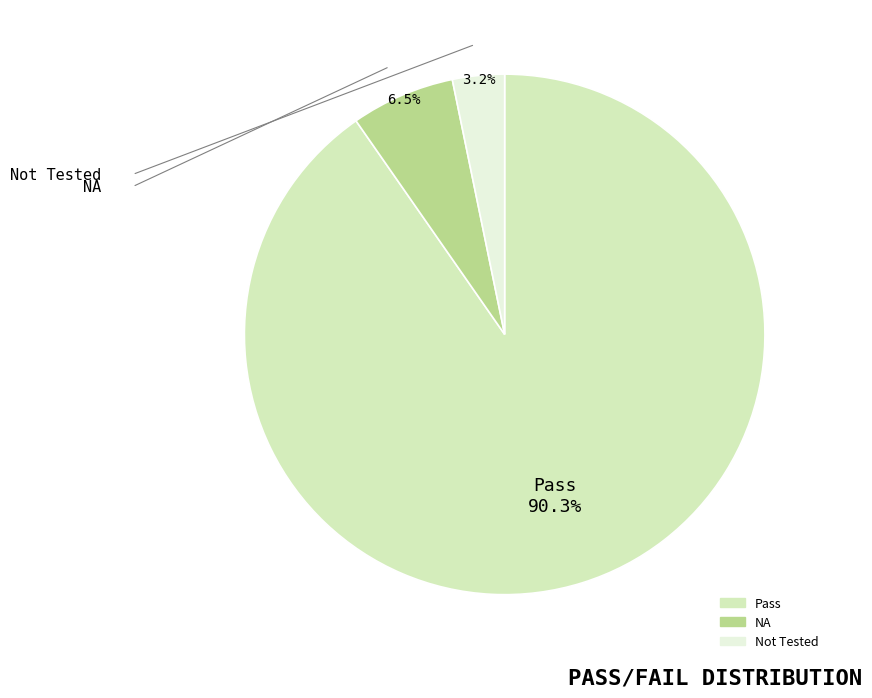

To the nearest percent, what percentage of the pie is NA?

6%